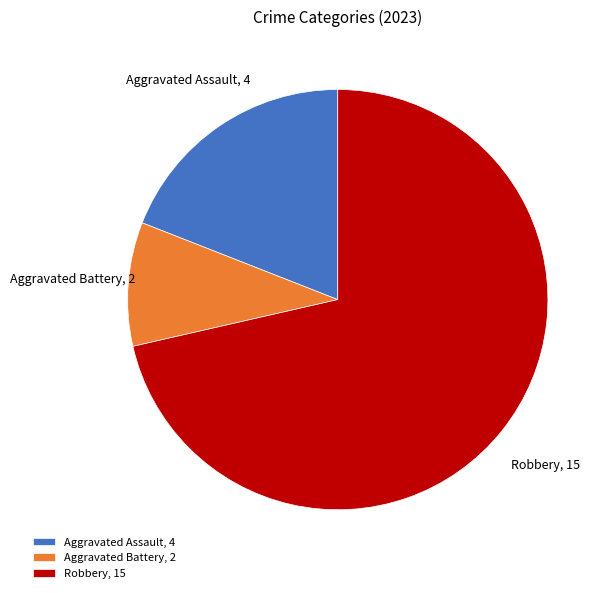

Combined, do Aggravated Assault, 4 and Aggravated Battery, 2 account for over 50%?

No